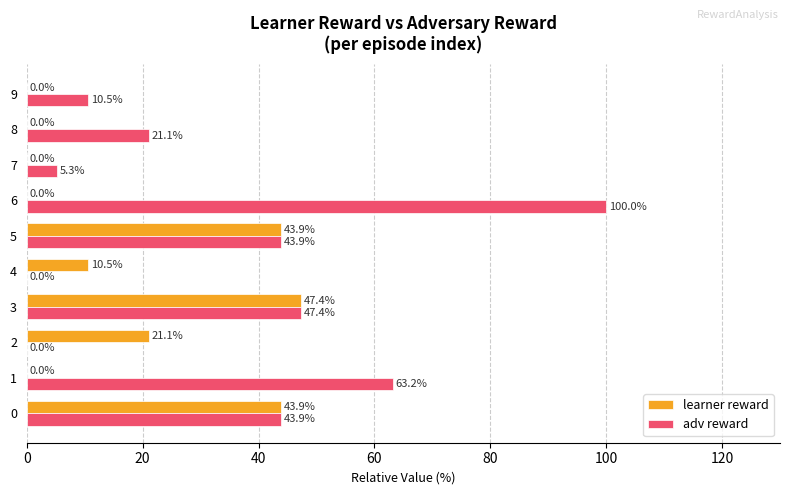

At which category is the sum across all series the highest?

6